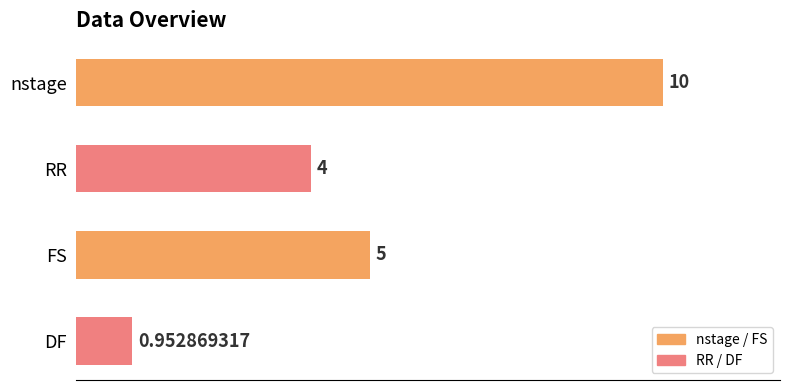

What is the average value?

5.0